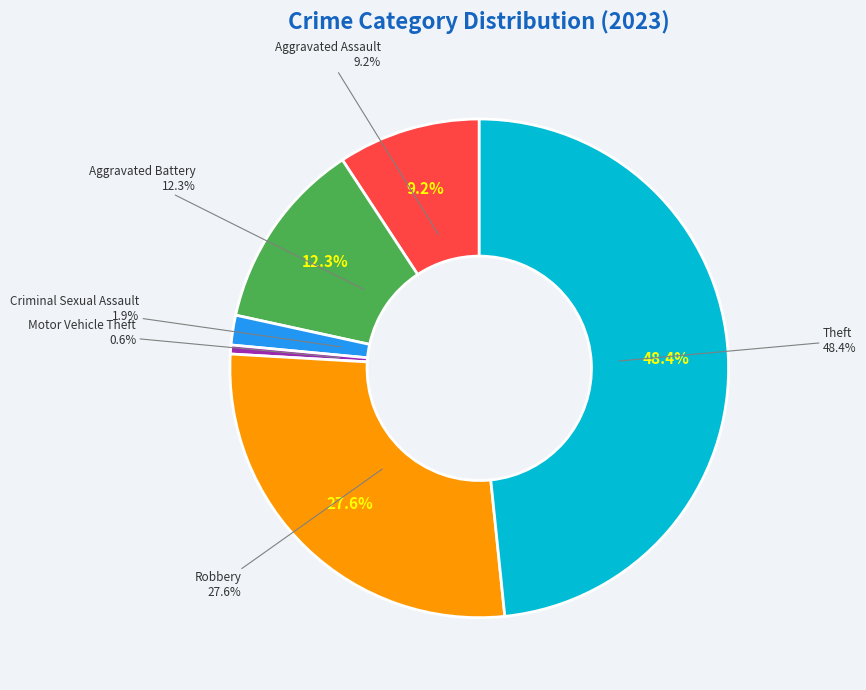

Count the number of slices in the pie.

6